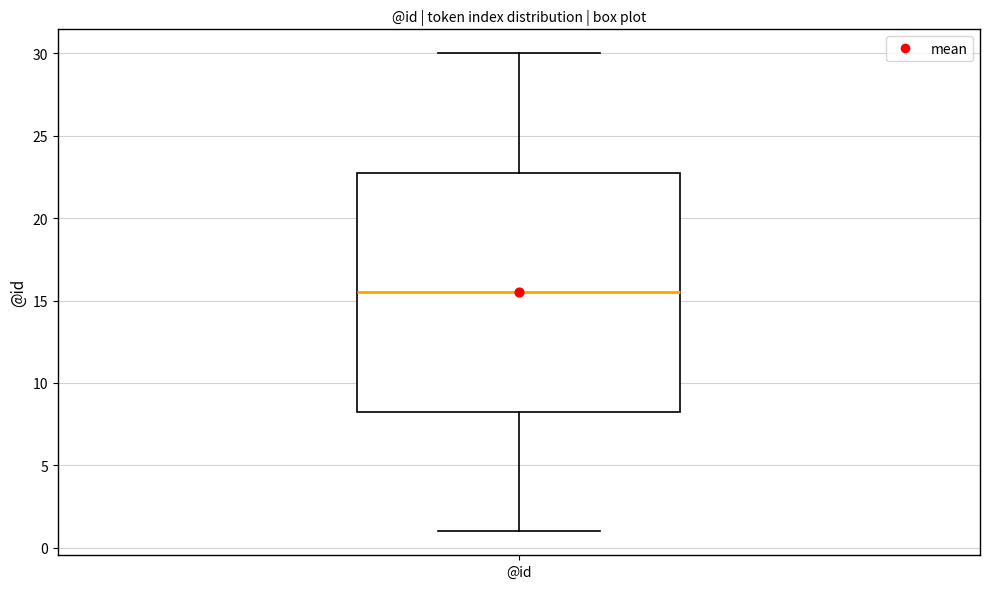

Where is the lower edge of the box for @id on the y-axis? The values are not printed on the chart, so give them approximately, as read against the axis.

8.5